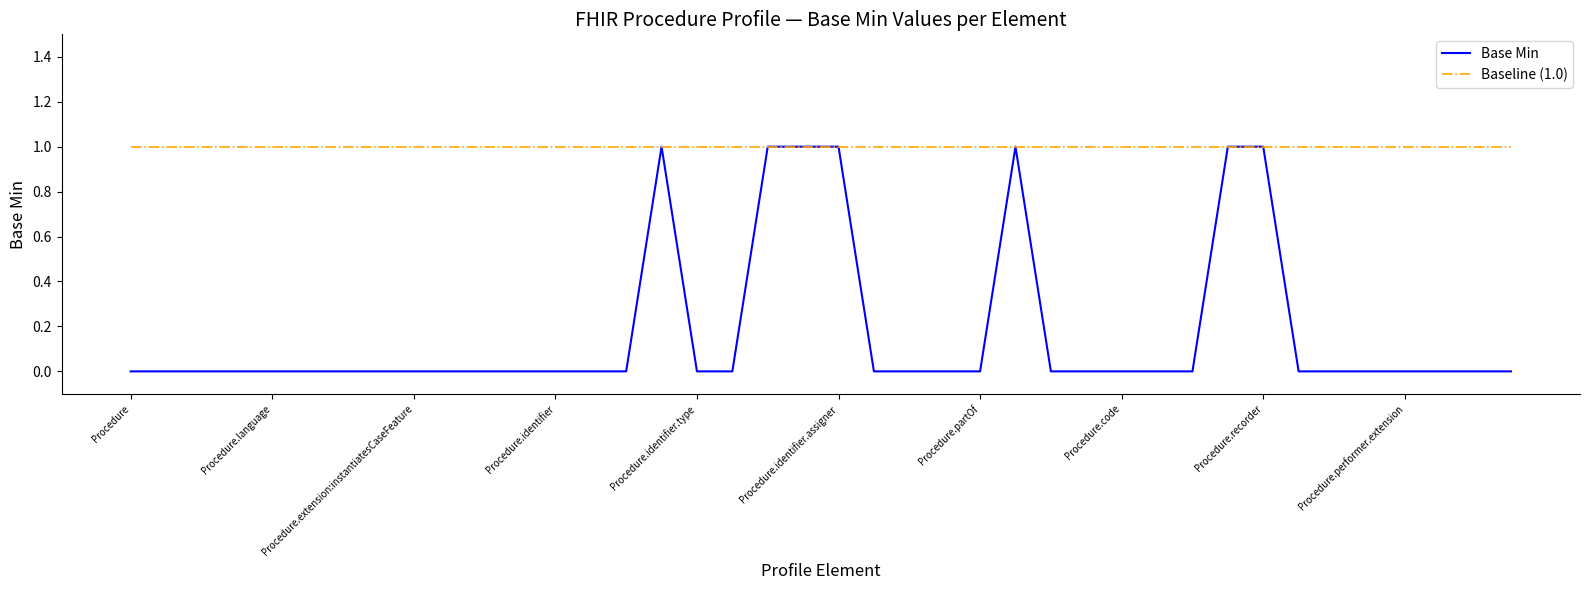

Which series has the largest total across all categories?

Baseline (1.0)